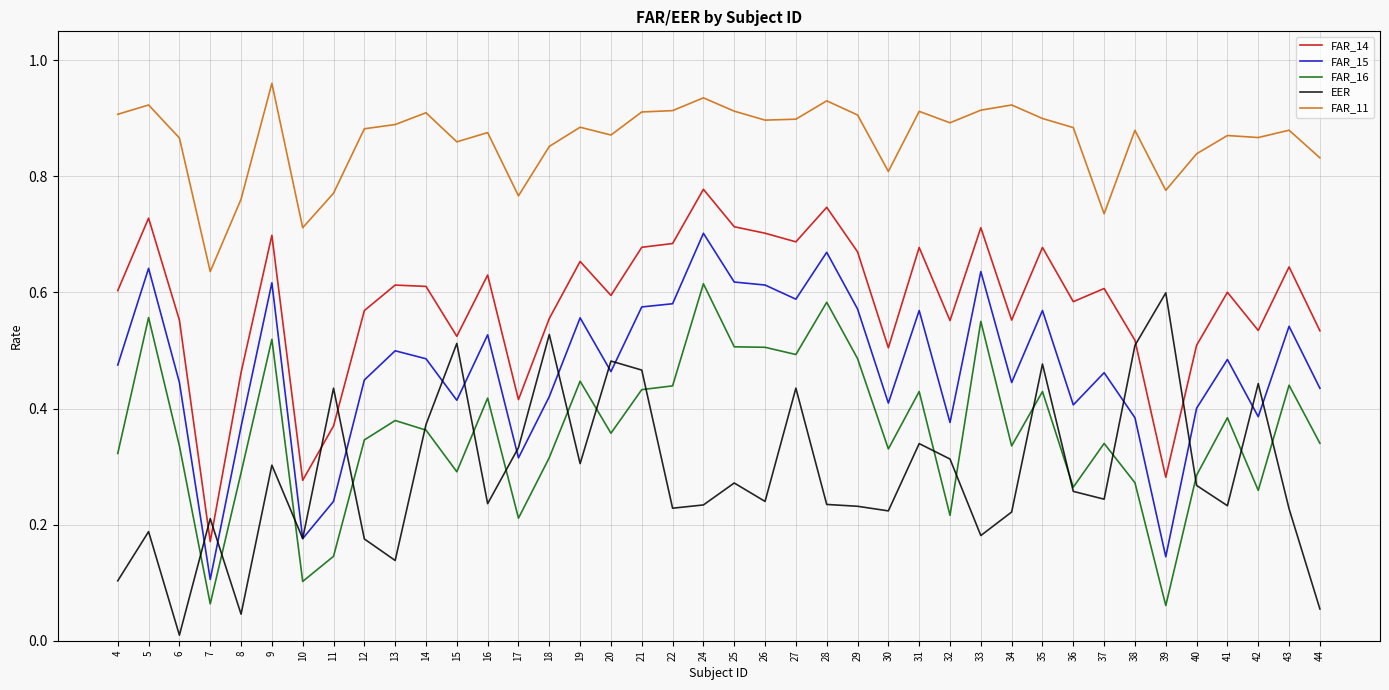

What are all the series names shown in the legend?

FAR_14, FAR_15, FAR_16, EER, FAR_11